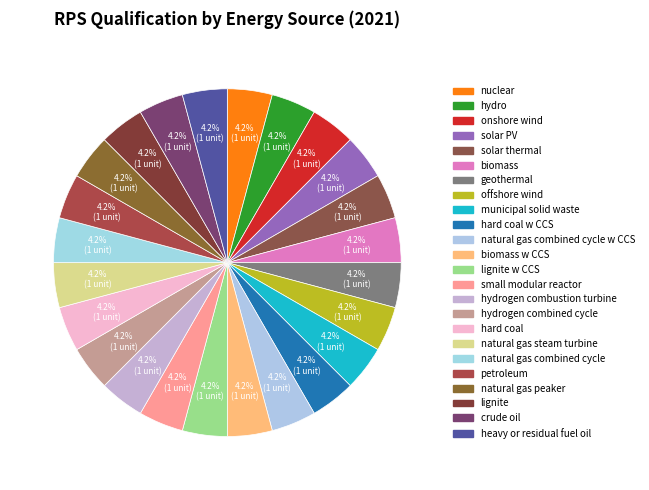

How many segments does this pie chart have?

24